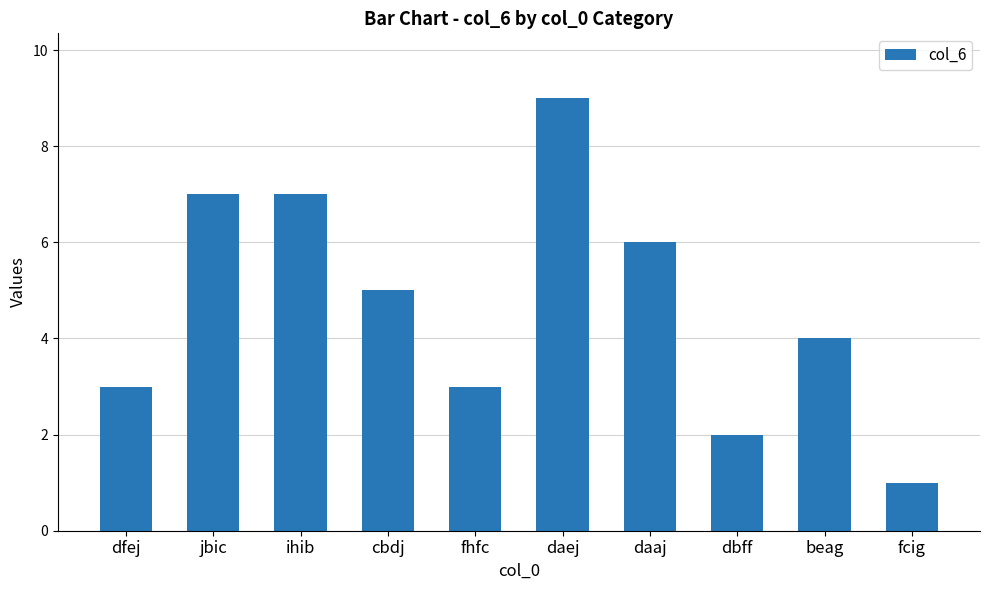

What is the maximum value shown in the chart?

9